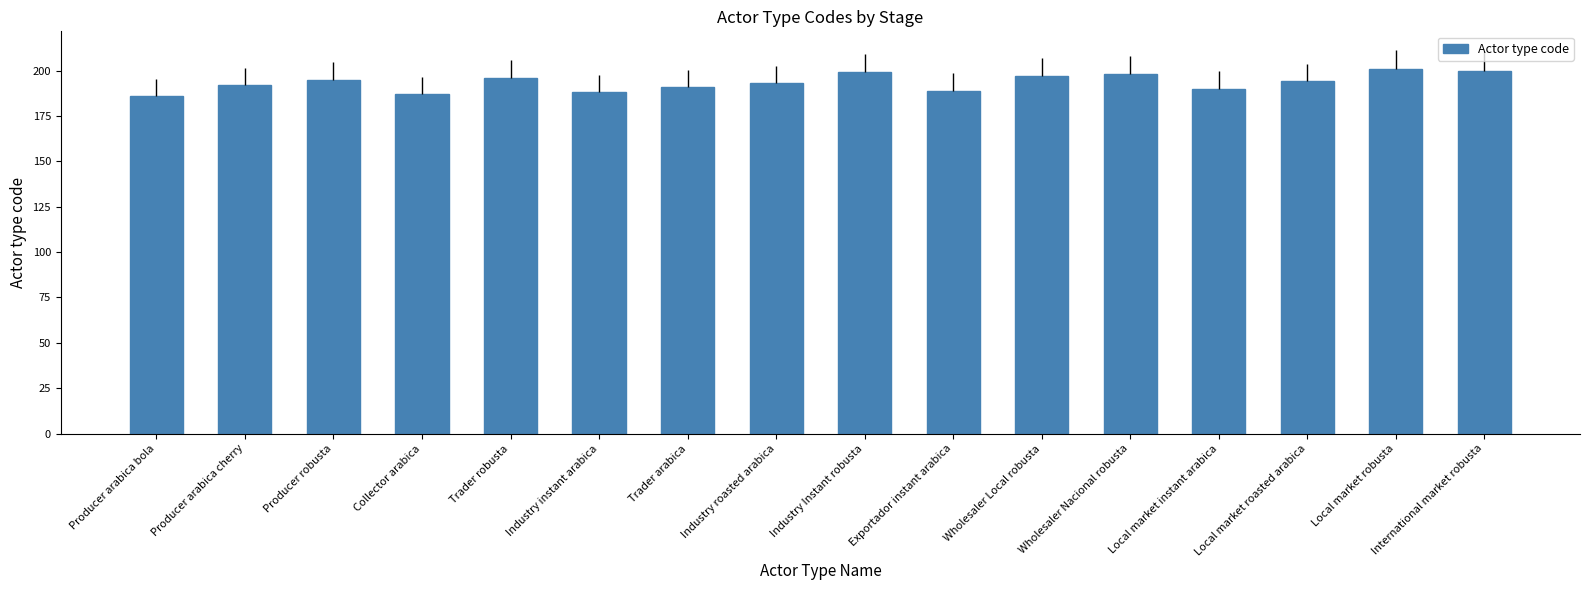

The value at Producer robusta is 195. True or false?

True